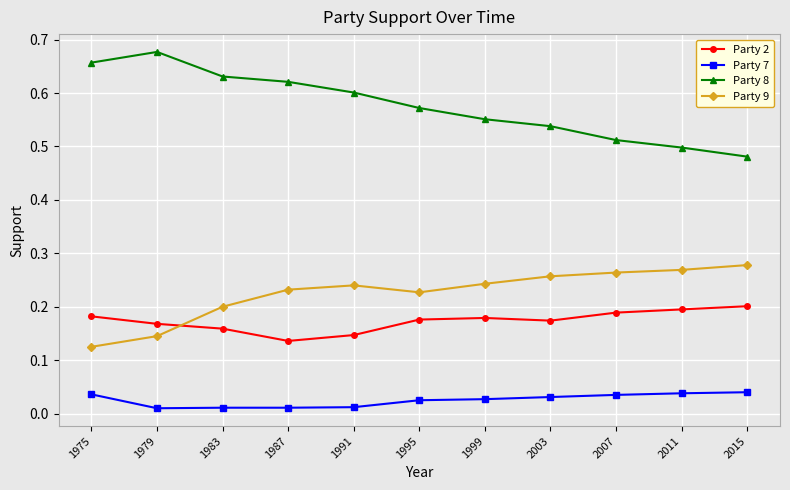

True or false: Party 8 has more than 0 interior local peaks.

True